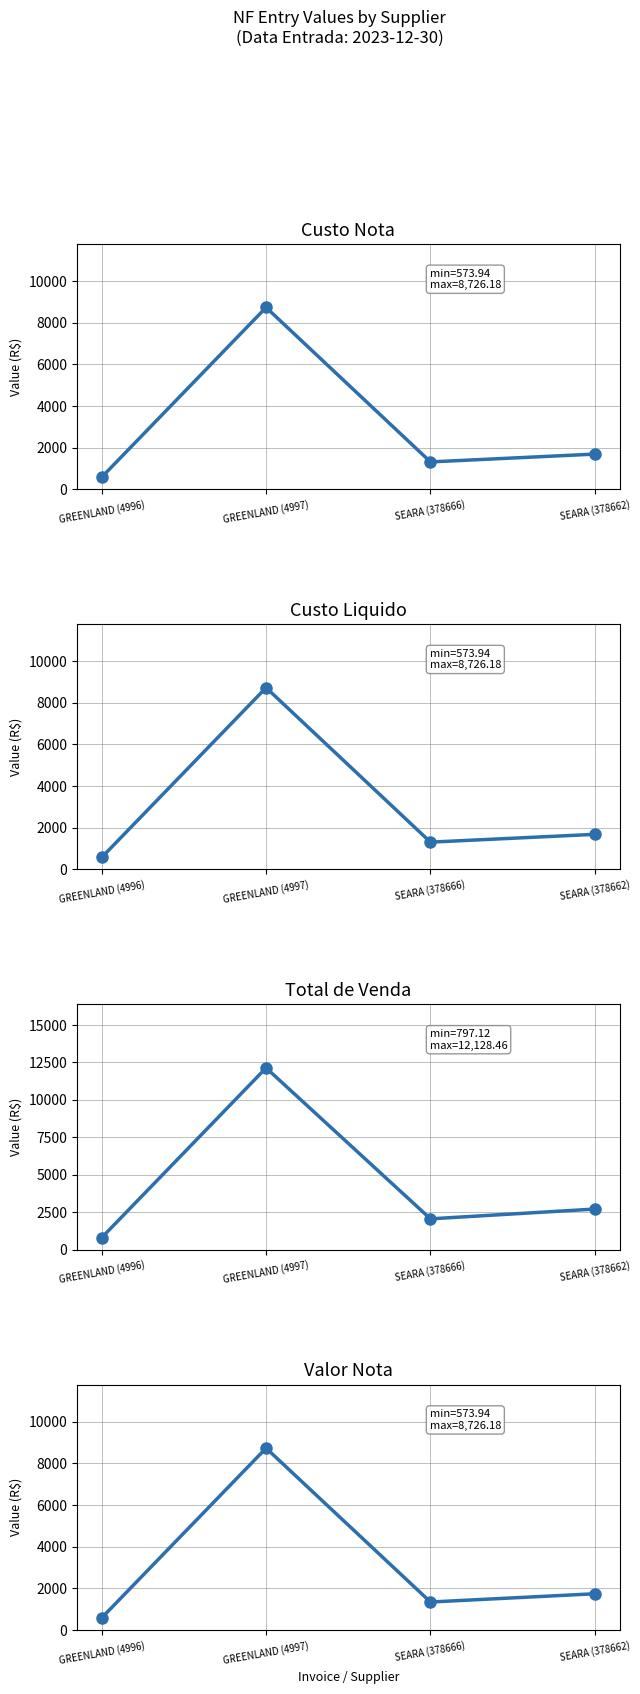

True or false: Custo Nota and Total de Venda intersect in this chart.

False